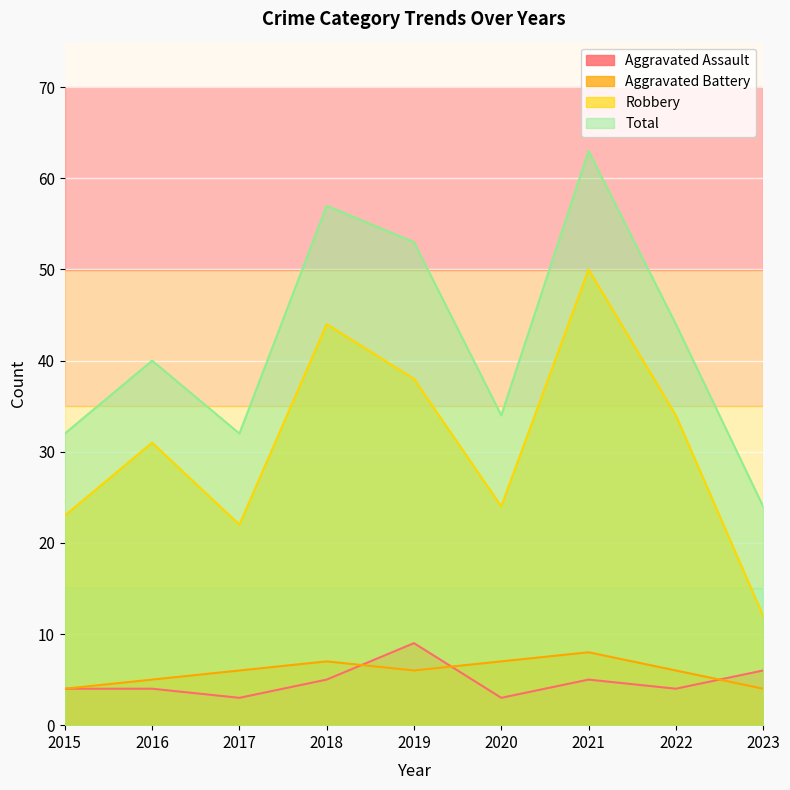

How many interior local valleys does the Robbery series have?

2